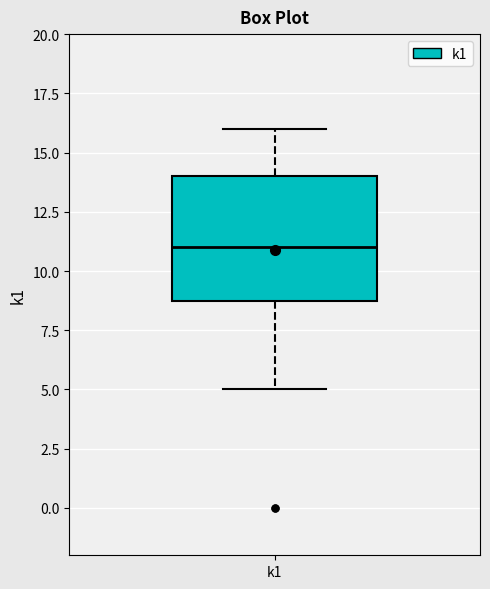

Where is the upper edge of the box for k1 on the y-axis? The values are not printed on the chart, so give them approximately, as read against the axis.

14